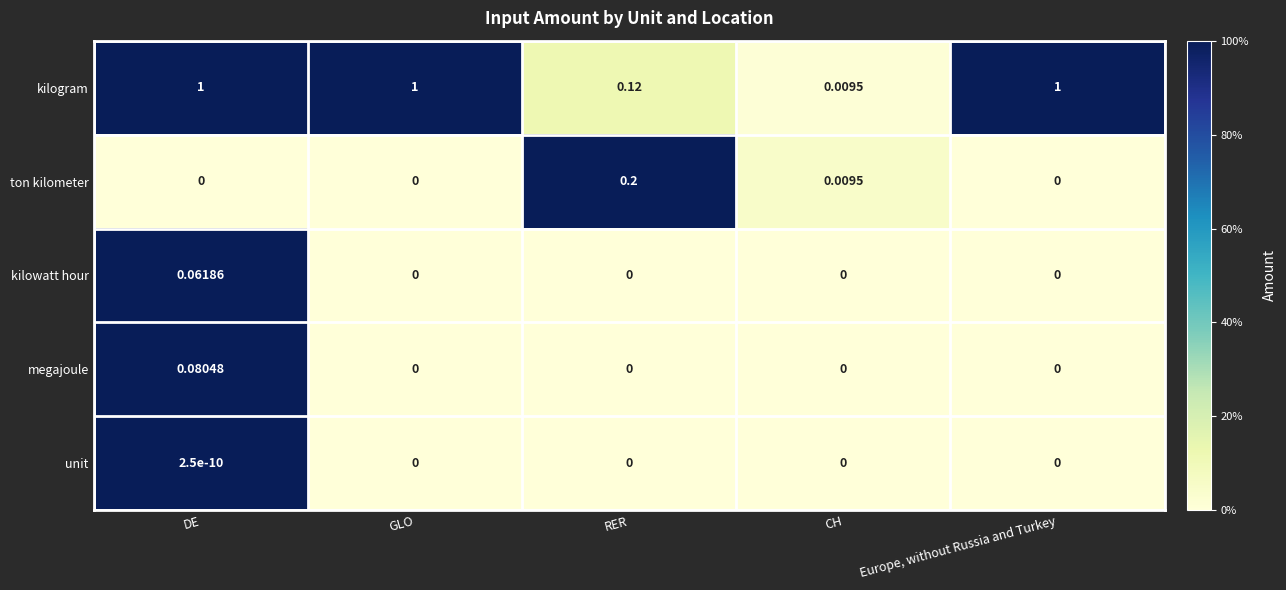

Rank the series by their maximum value, from lowest to highest.

unit, kilowatt hour, megajoule, ton kilometer, kilogram